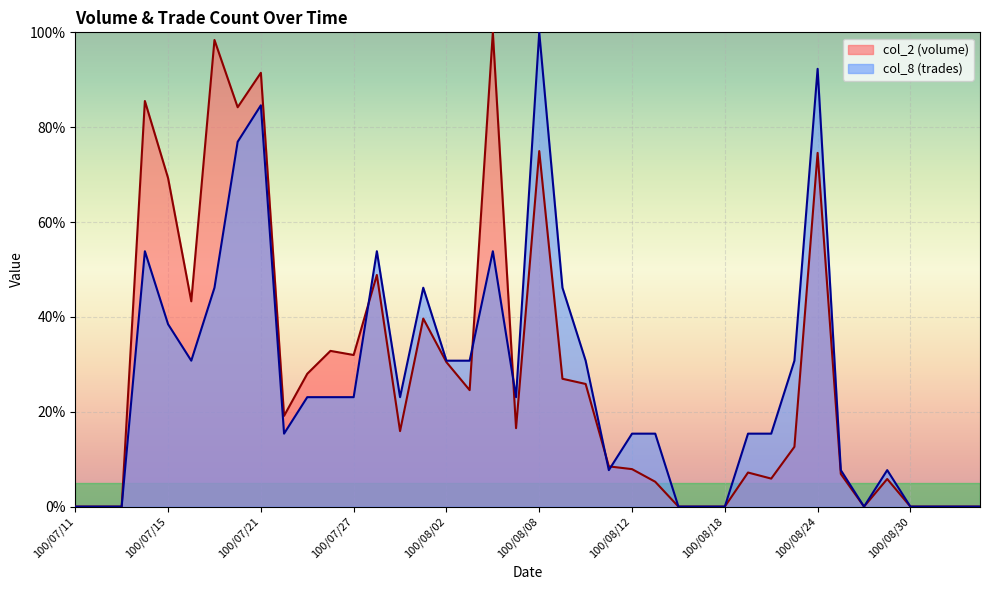

True or false: col_8 has more than 0 interior local peaks.

True